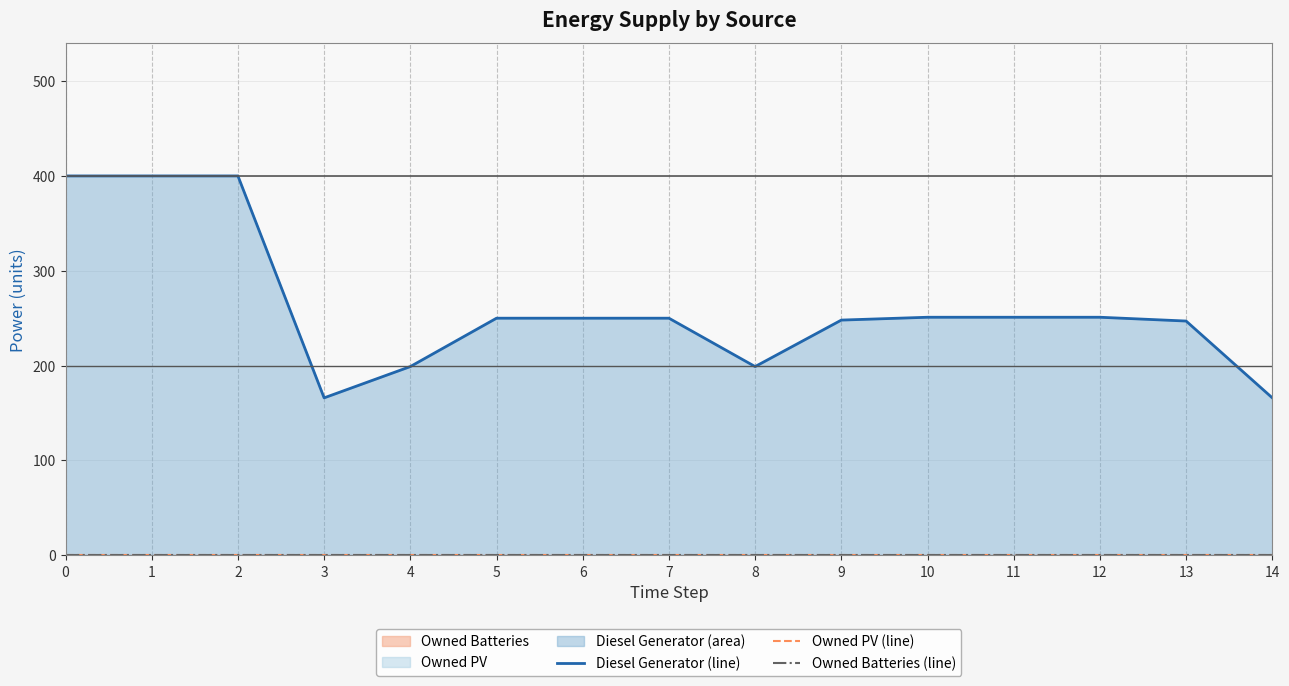

Is the value of Diesel Generator (line) at 10 greater than the value of Owned Batteries (line) at 12?

Yes